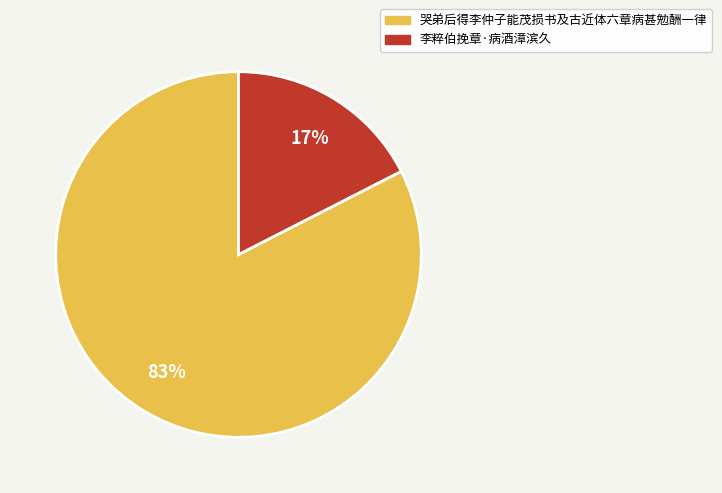

To the nearest percent, what is the average slice percentage?

50%